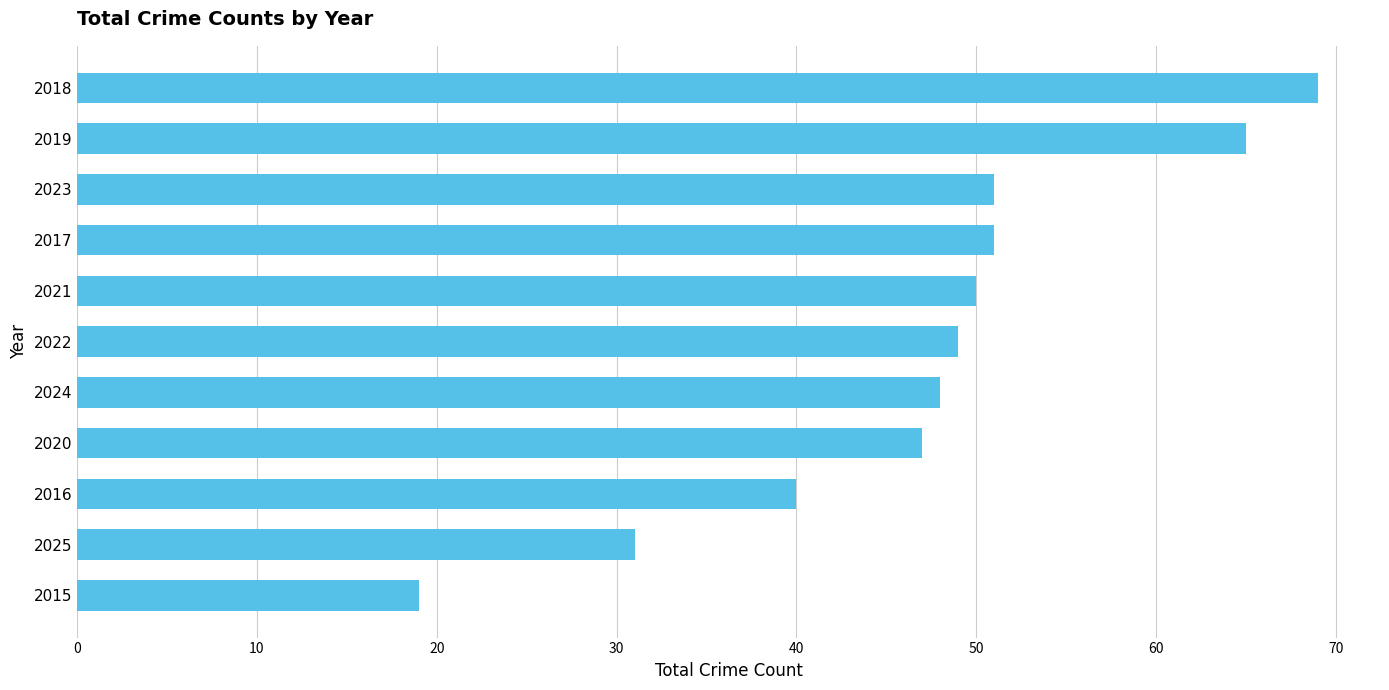

The chart shows a value of 40 at 2016. True or false?

True